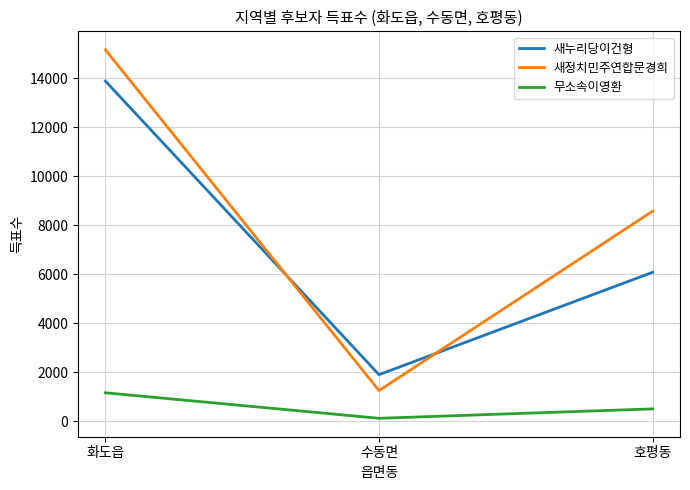

Rank the series by their maximum value, from lowest to highest.

무소속이영환, 새누리당이건형, 새정치민주연합문경희